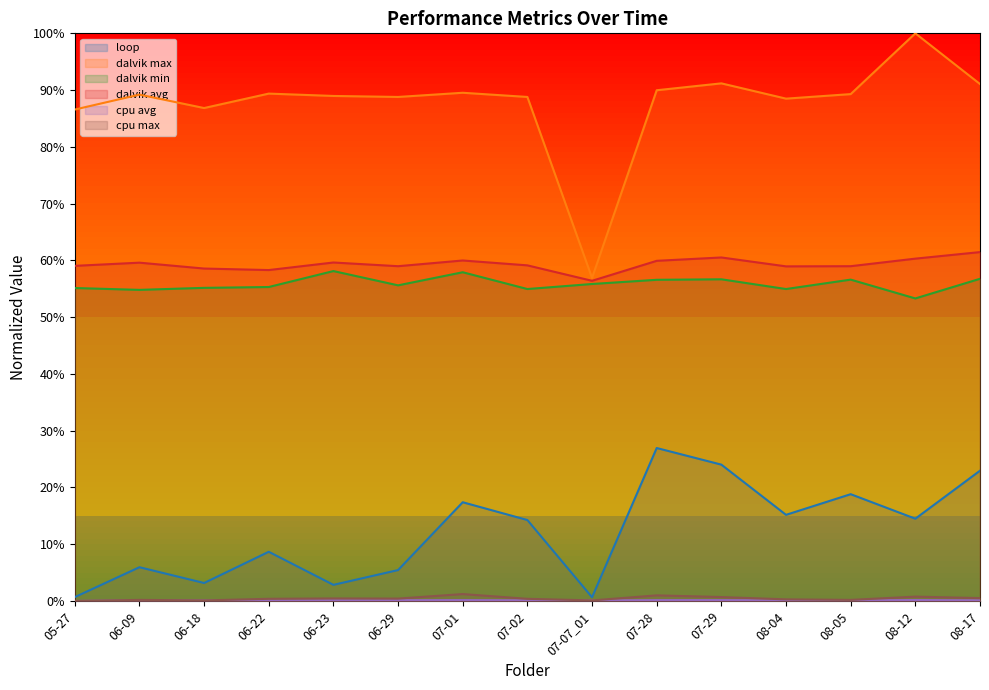

What is the spread (max minus min) of values at 06-18?

0.9